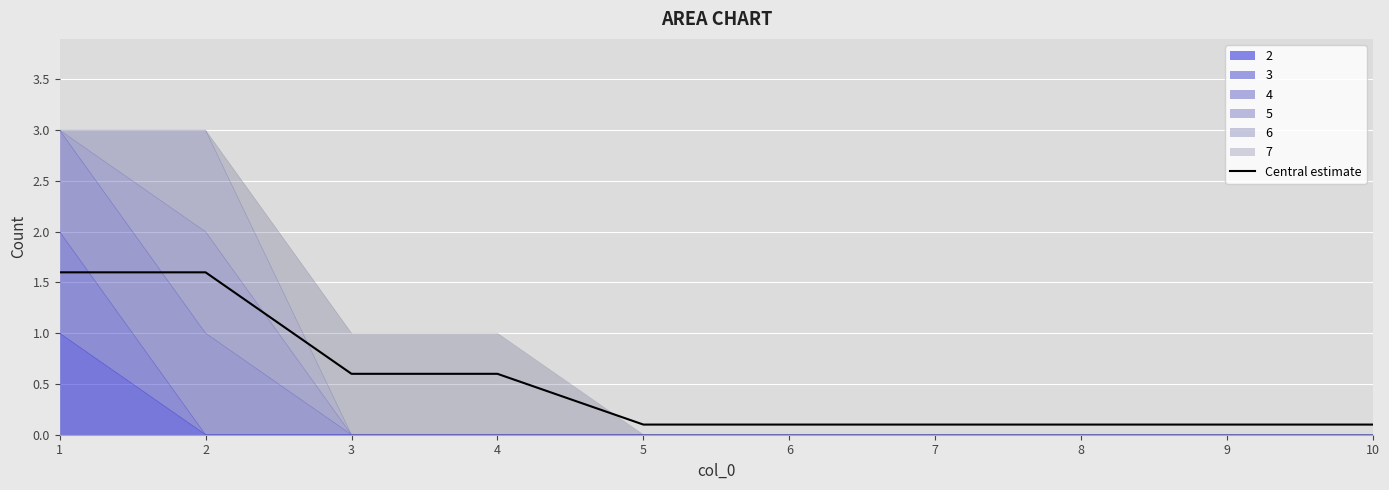

What is the minimum value shown in the chart?

0.1